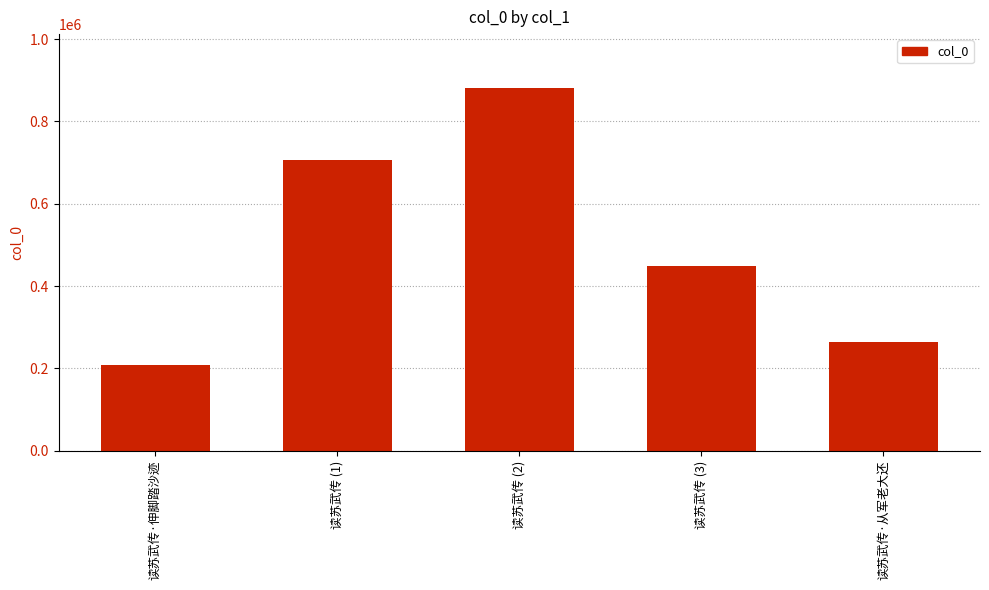

What is the greatest value displayed?

879921